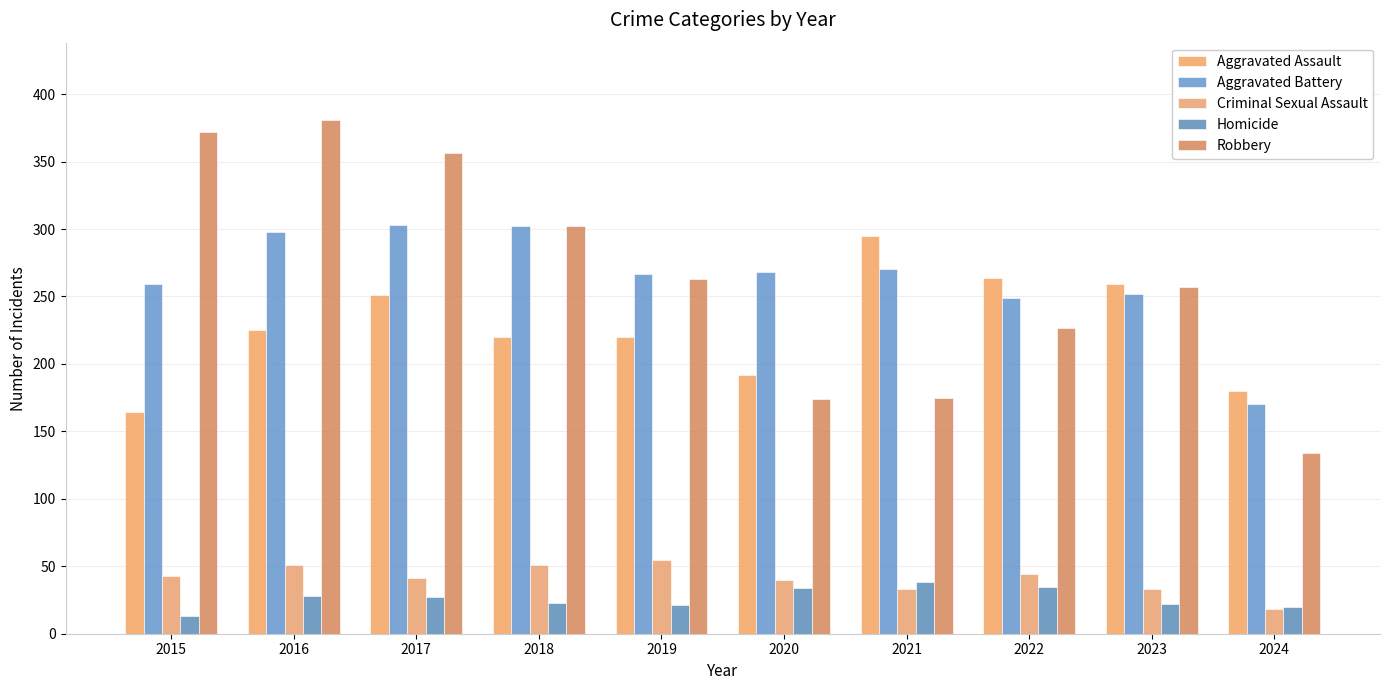

How many bars are there in each group?

5